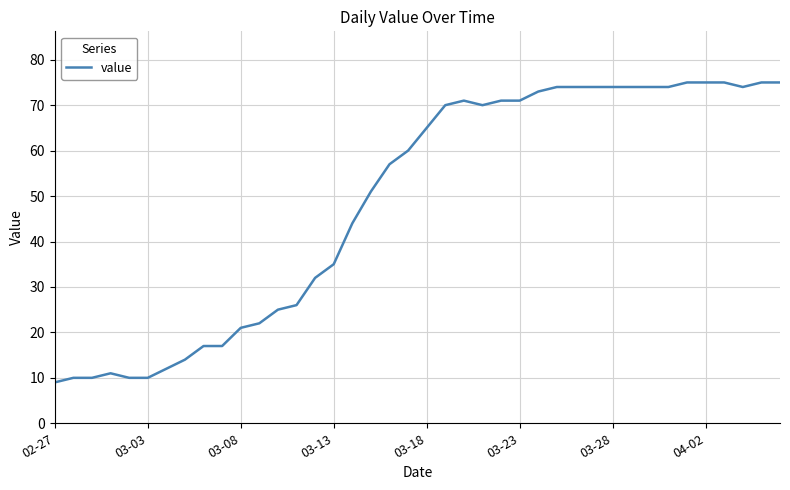

What is the minimum value shown in the chart?

9